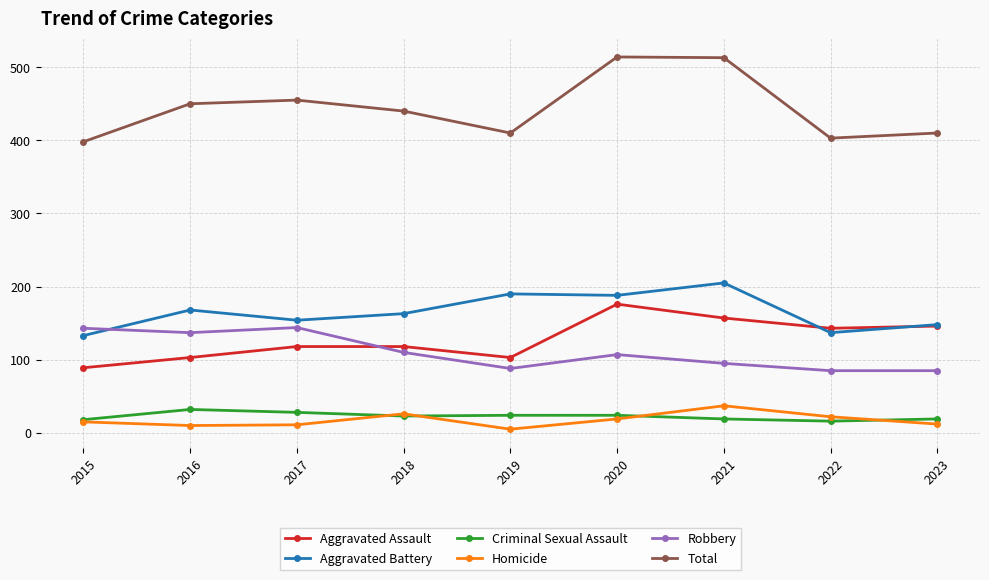

True or false: Aggravated Assault has a value of 211 at 2017.

False